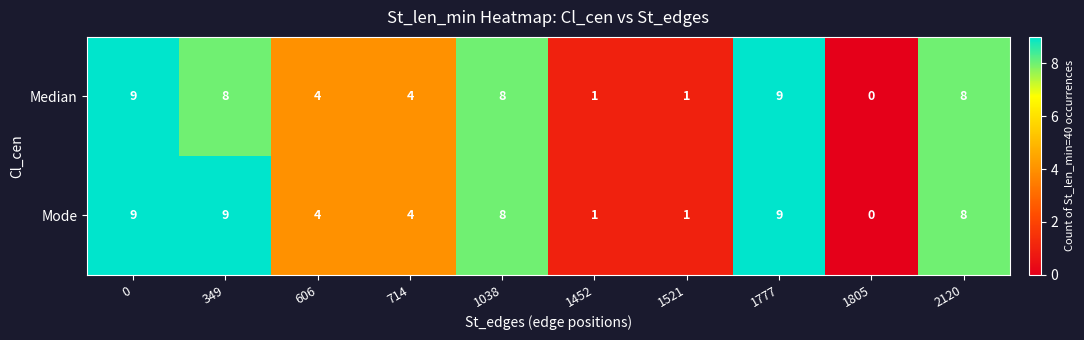

Is it true that Mode equals 2 at 606?

False